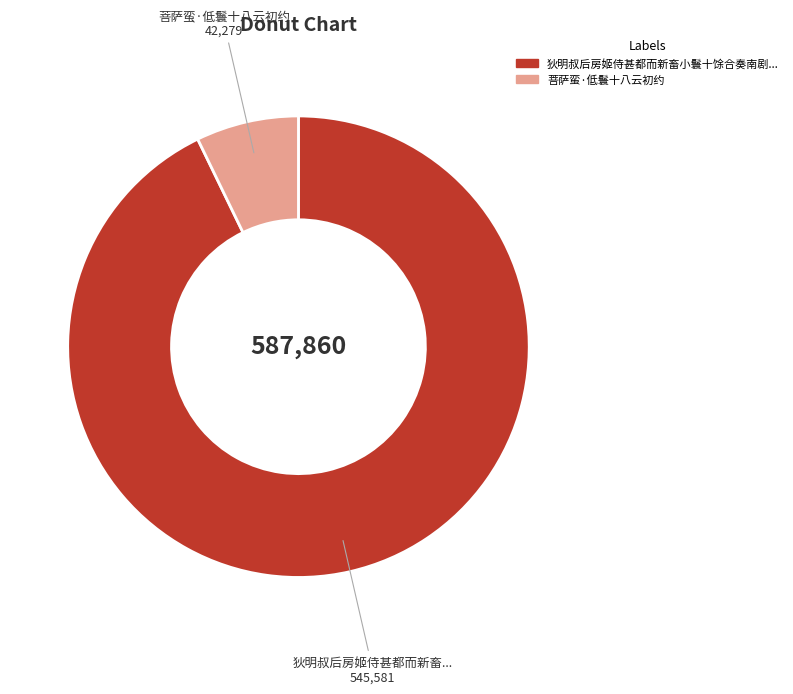

Is there any slice that represents more than half of the pie?

Yes